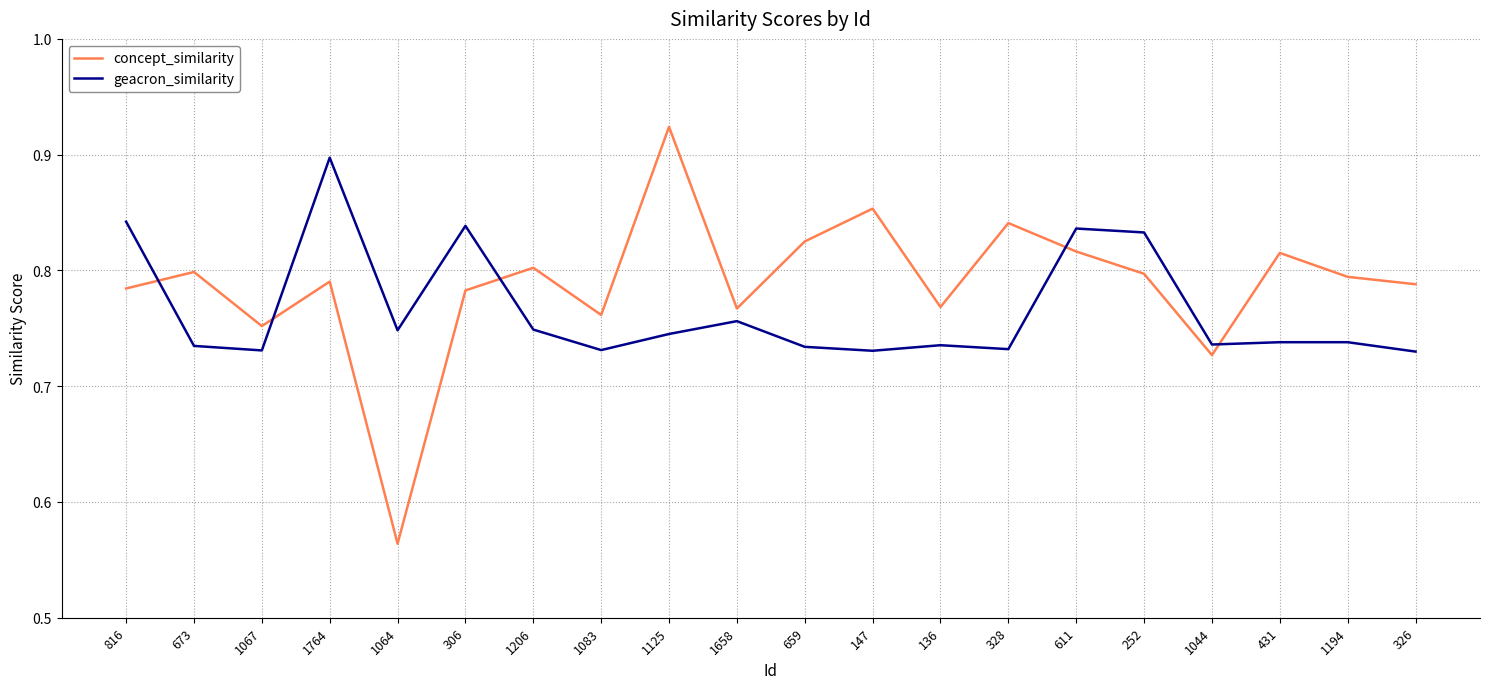

Is it true that geacron_similarity equals 0.3 at 1125?

False